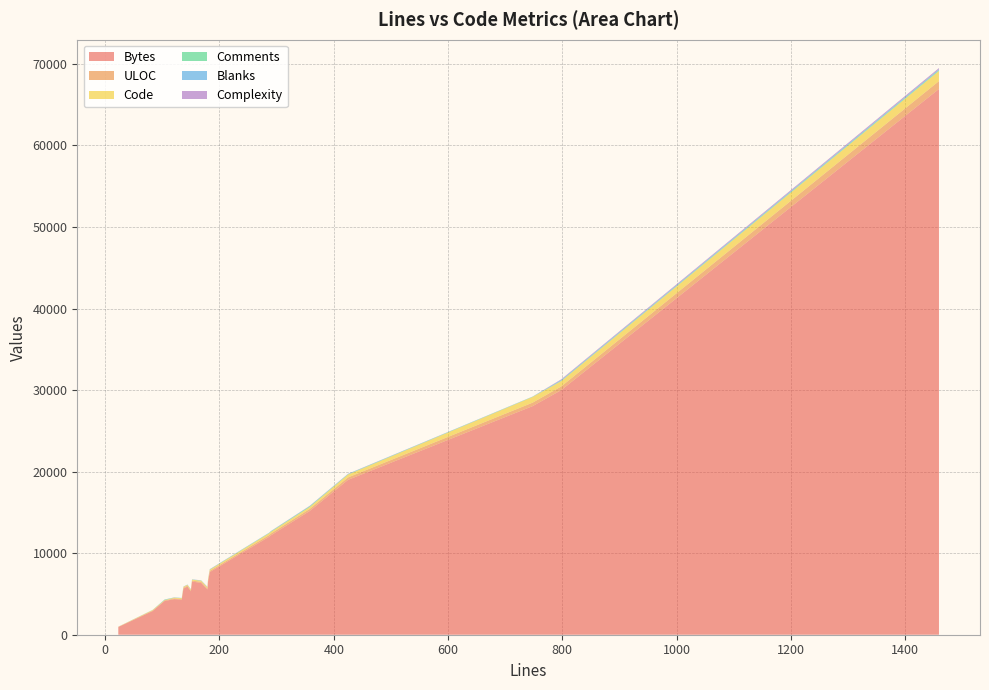

Reading right to left, list all the values displayed in this chart.

Bytes: 12016	66921	18991	6480	5320	5896	6358	5542	4136	4291	4364	15178	945	28032	6515	5662	12186	29989	7681	2899
ULOC: 207	965	300	136	108	112	130	129	79	87	89	248	20	426	120	96	220	450	147	62
Code: 218	1246	349	138	116	105	127	144	33	100	83	238	16	702	112	106	207	659	131	59
Comments: 38	93	42	23	18	16	17	18	49	14	22	81	3	24	19	15	52	45	36	14
Blanks: 31	120	34	19	16	23	24	17	22	20	16	39	4	22	21	16	31	94	16	10
Complexity: 5	140	20	9	17	4	15	20	1	0	8	27	0	2	6	18	17	81	24	1